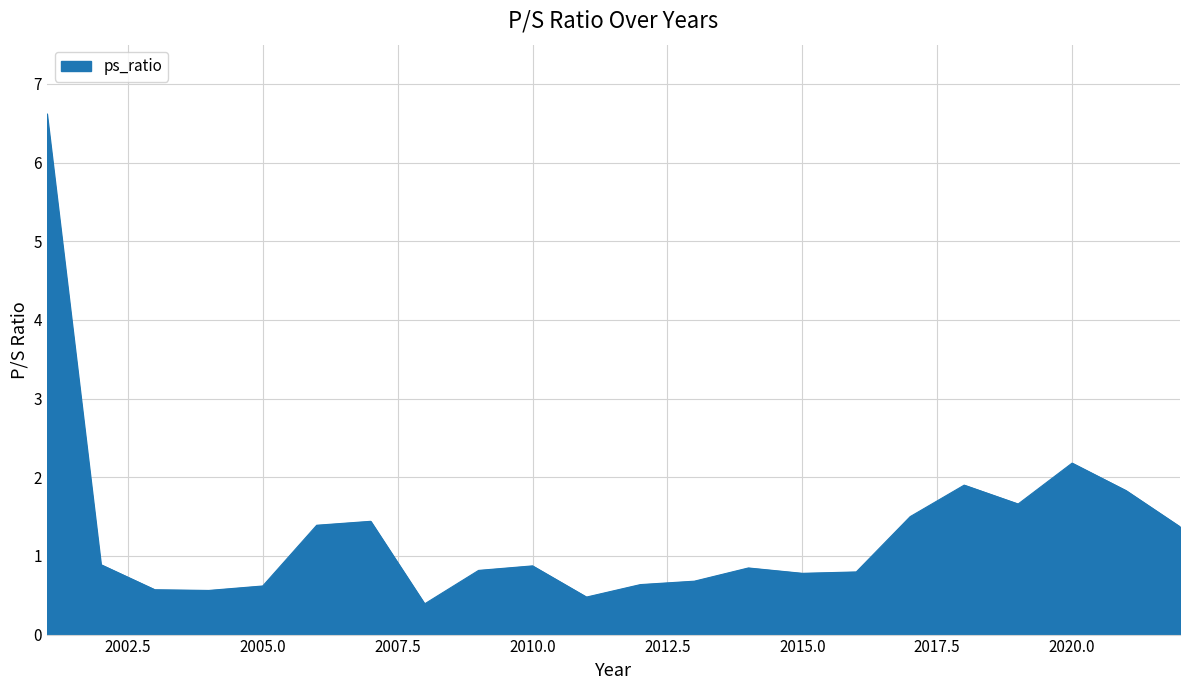

What is the maximum value shown in the chart?

6.6